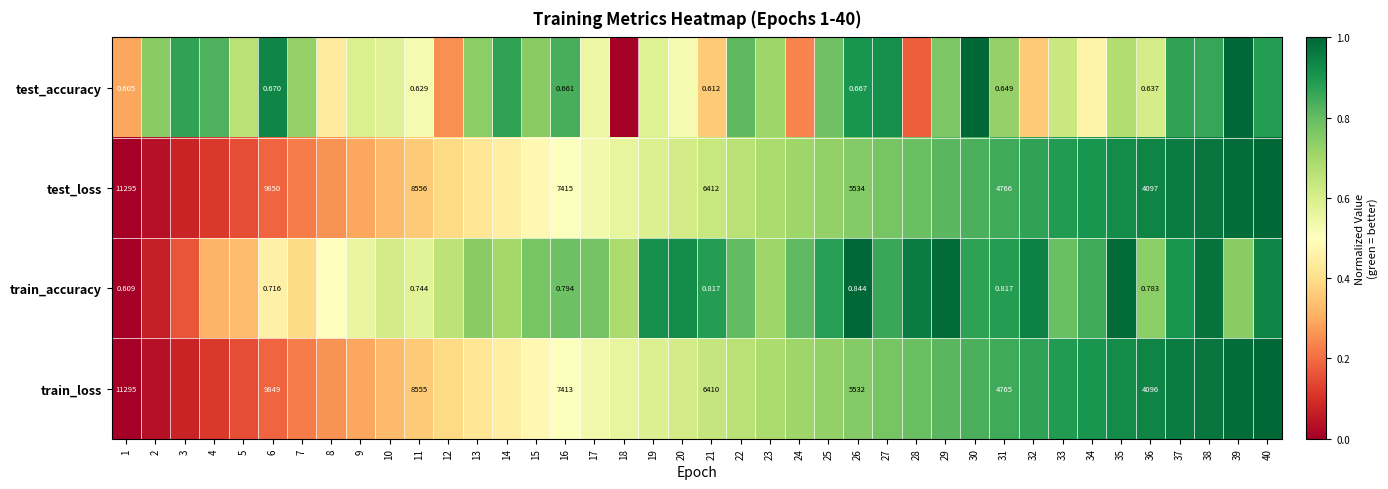

Rank the series at 21 from highest to lowest value.

test_loss, train_loss, train_accuracy, test_accuracy